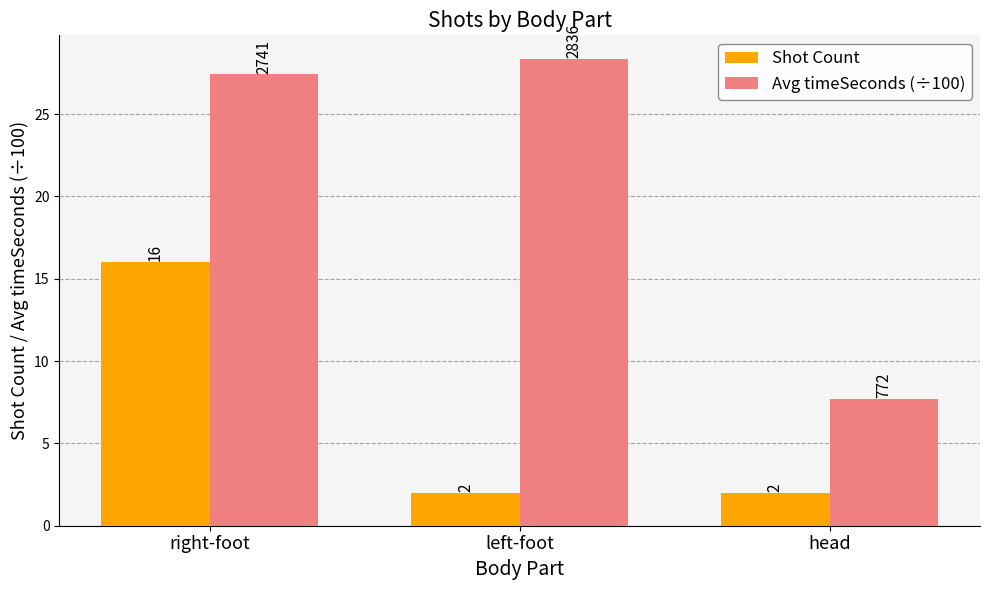

Is it true that Avg timeSeconds (÷100) equals 27.4 at right-foot?

True